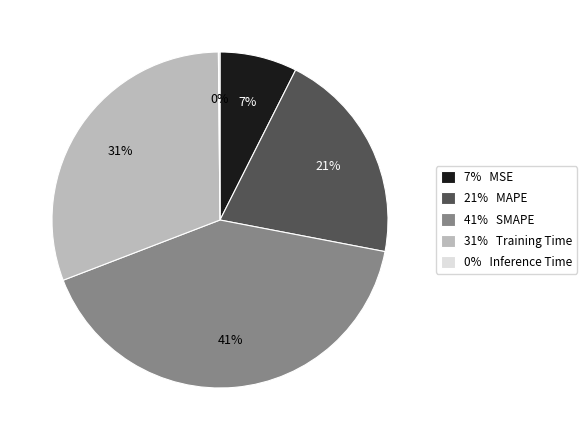

True or false: 41% SMAPE accounts for 35% of the total.

False